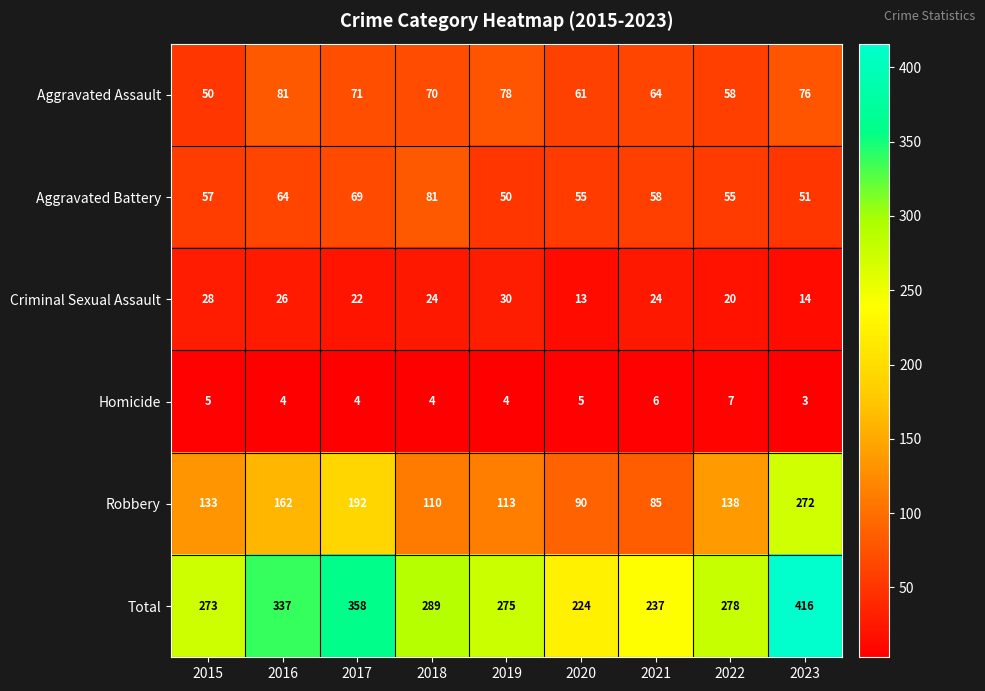

How many Criminal Sexual Assault values are between 20 and 26?

5